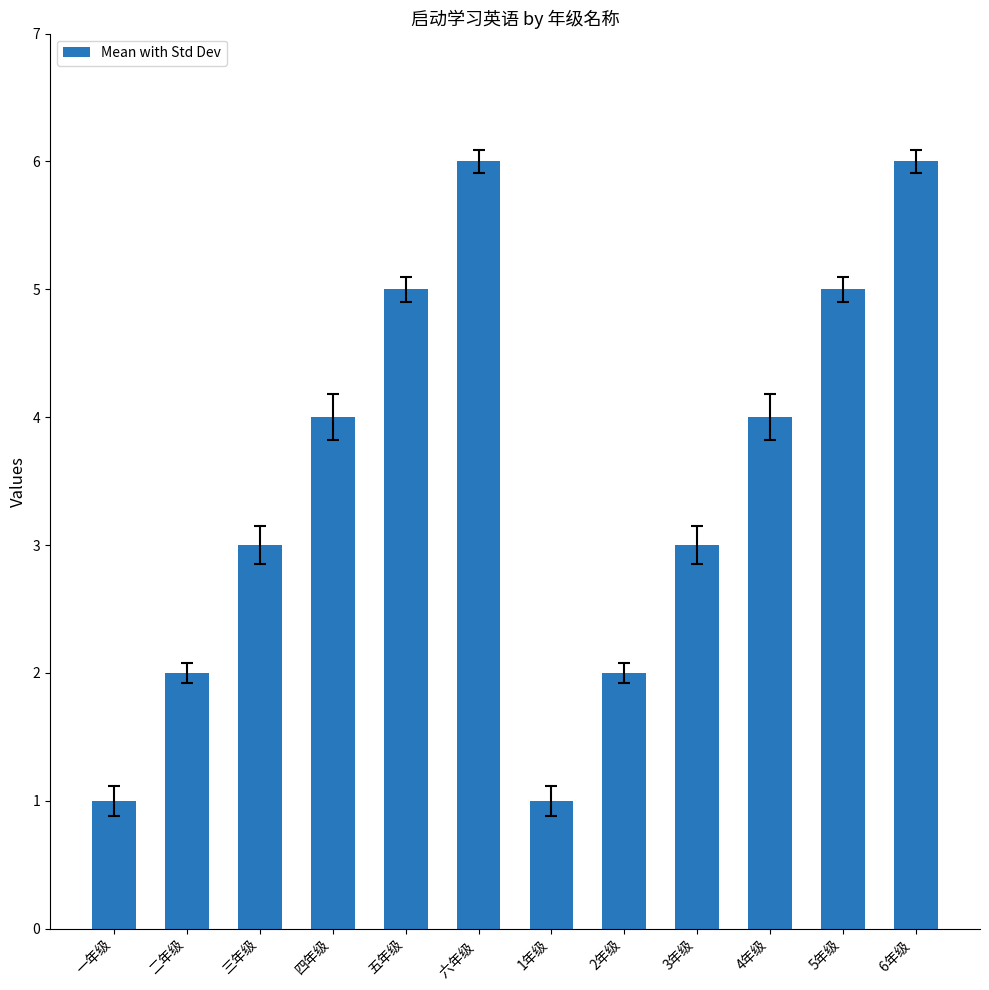

The chart shows a value of 2 at 二年级. True or false?

True